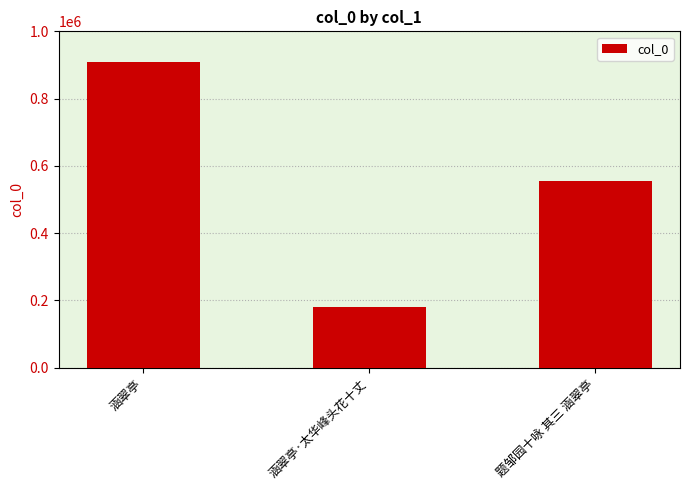

Reading left to right, extract all data points from this chart.

涵翠亭=908482	涵翠亭·太华峰头花十丈=180327	题邹园十咏 其三 涵翠亭=553885